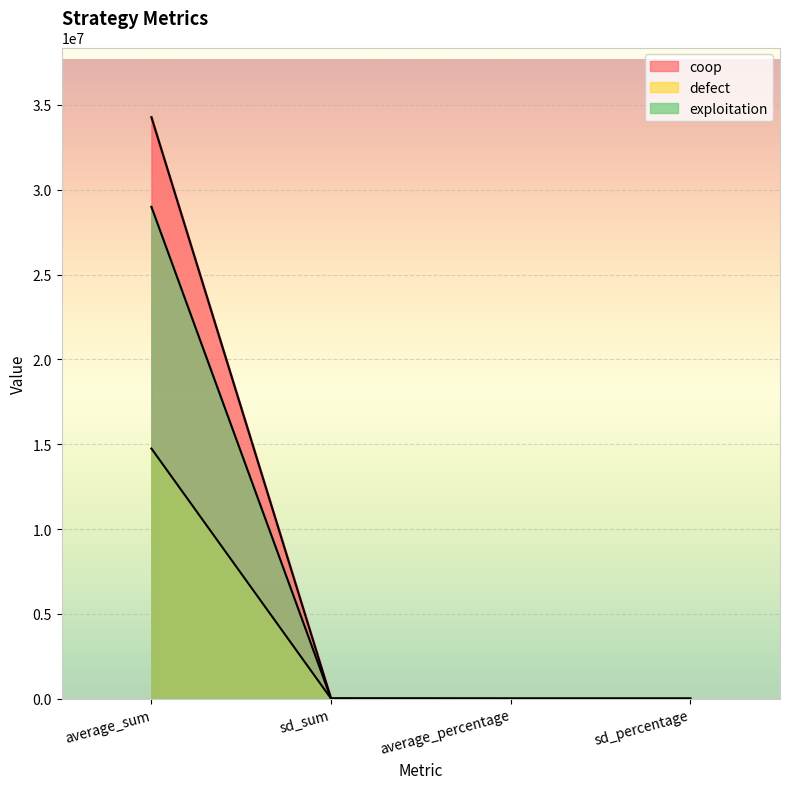

The exploitation series shows 0.0 at sd_percentage. True or false?

True